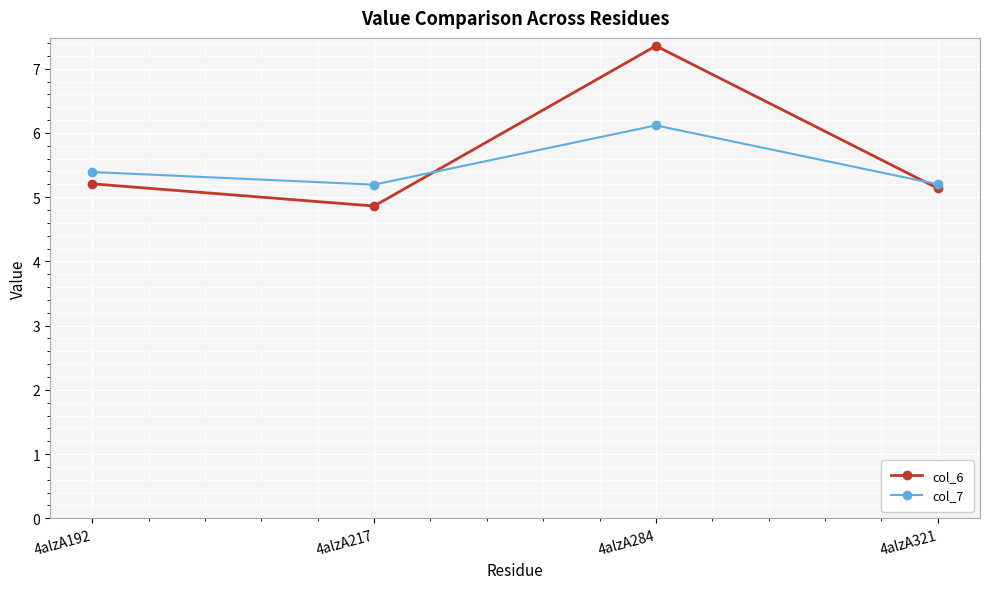

In col_6, how many points are higher than both neighbors (excluding endpoints)?

1